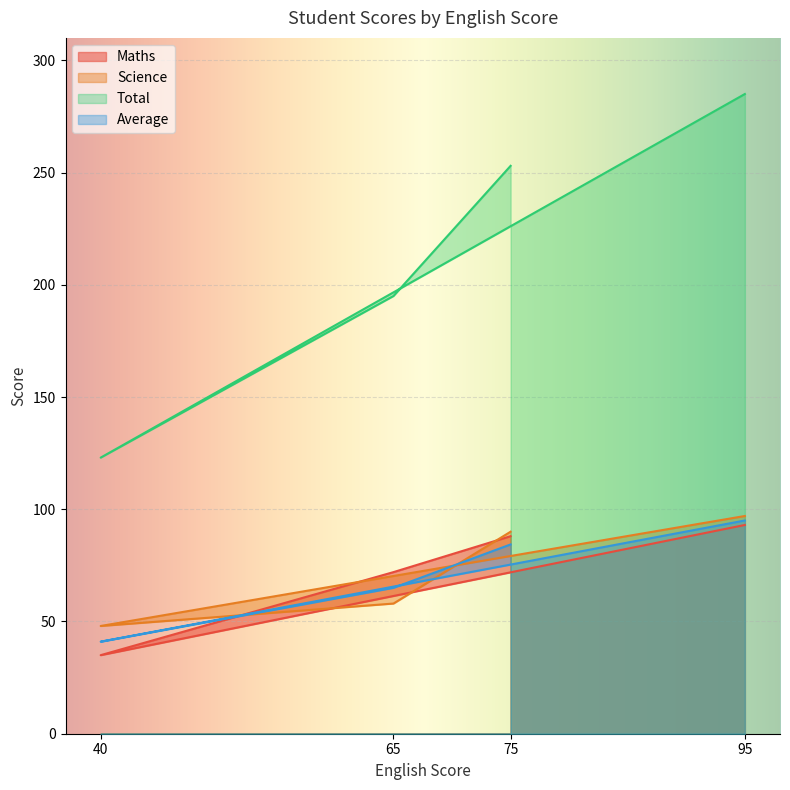

List the labels in order of Maths value, largest first.

95, 75, 65, 40